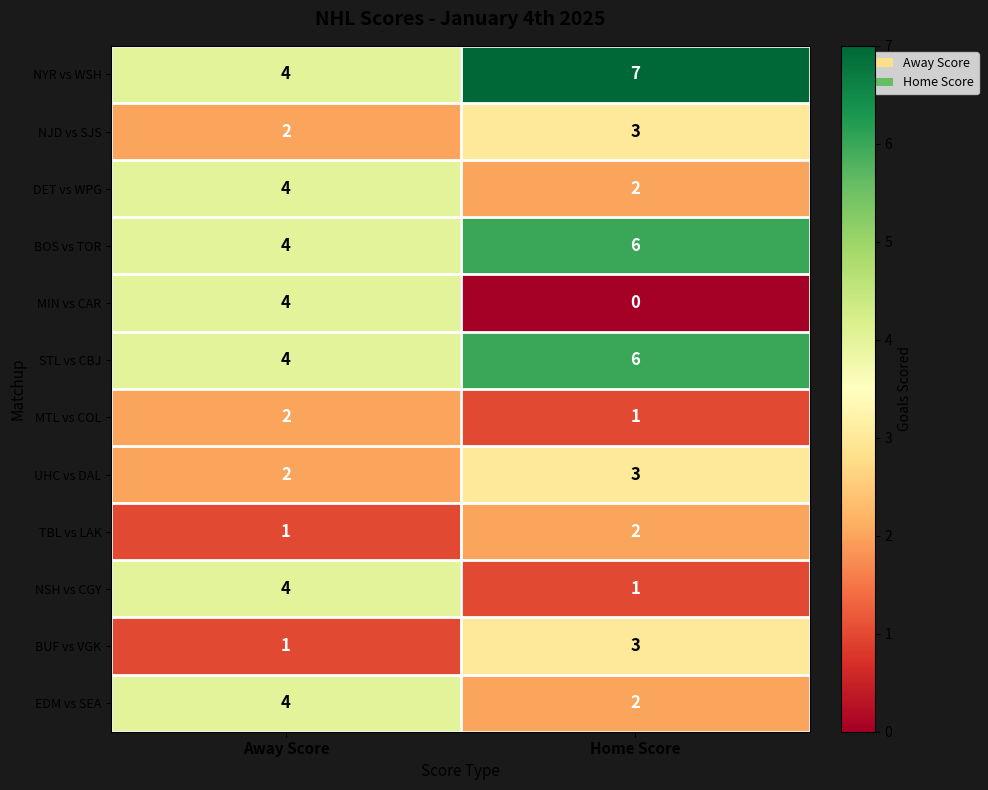

Which series has the largest total across all categories?

NYR vs WSH